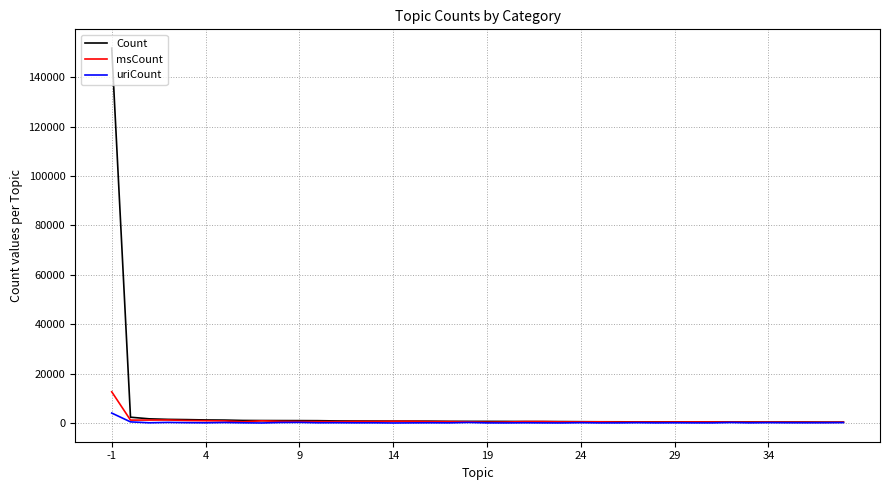

Which series has the largest range (max minus min)?

Count